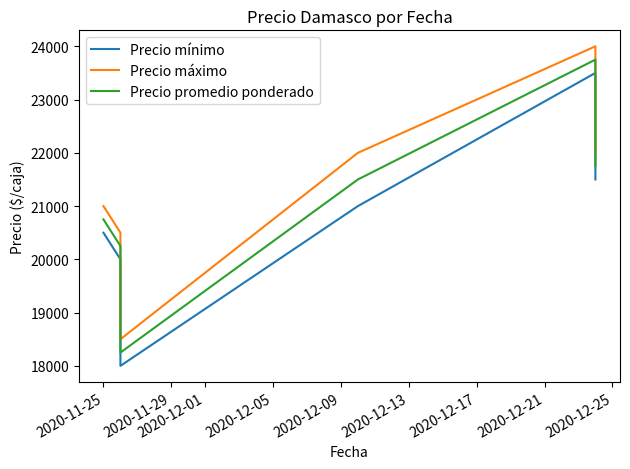

What is the difference between the highest and lowest values at 2020-12-01?

500